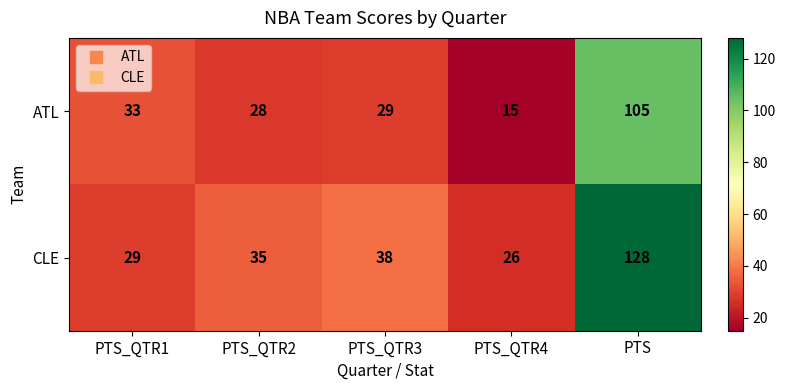

What is the difference between the second highest and minimum values in the CLE series?

12